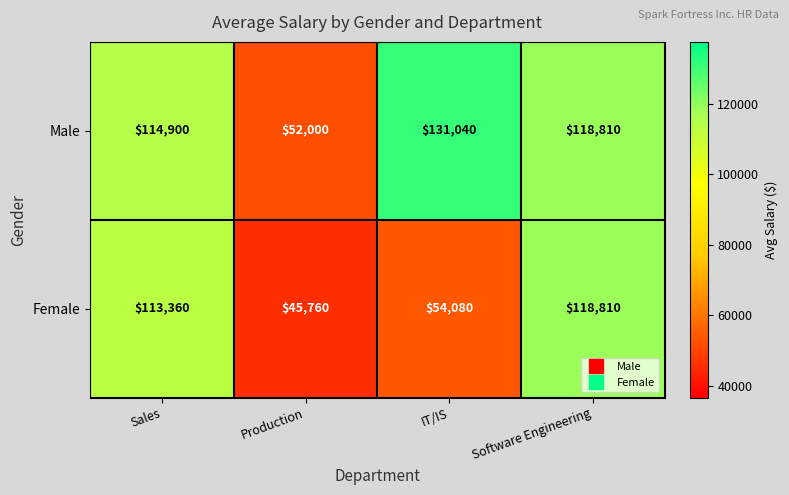

List the series in order of their overall mean, lowest first.

Female, Male